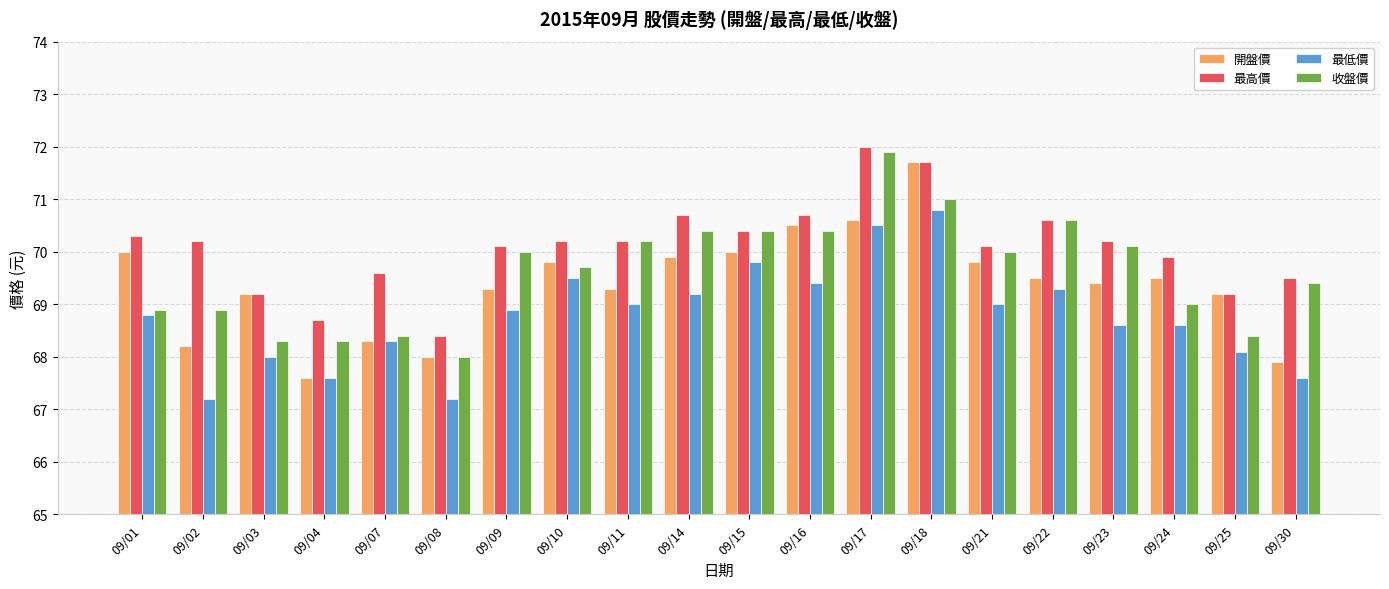

Where does the 最低價 series first go above 68?

09/01